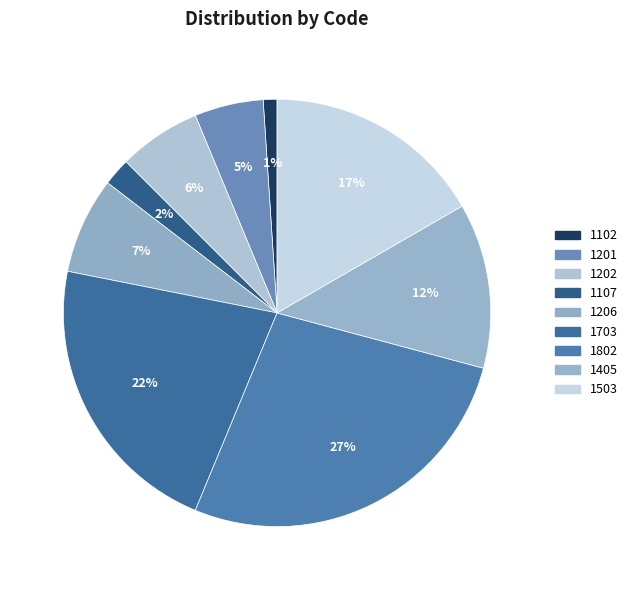

How many segments does this pie chart have?

9